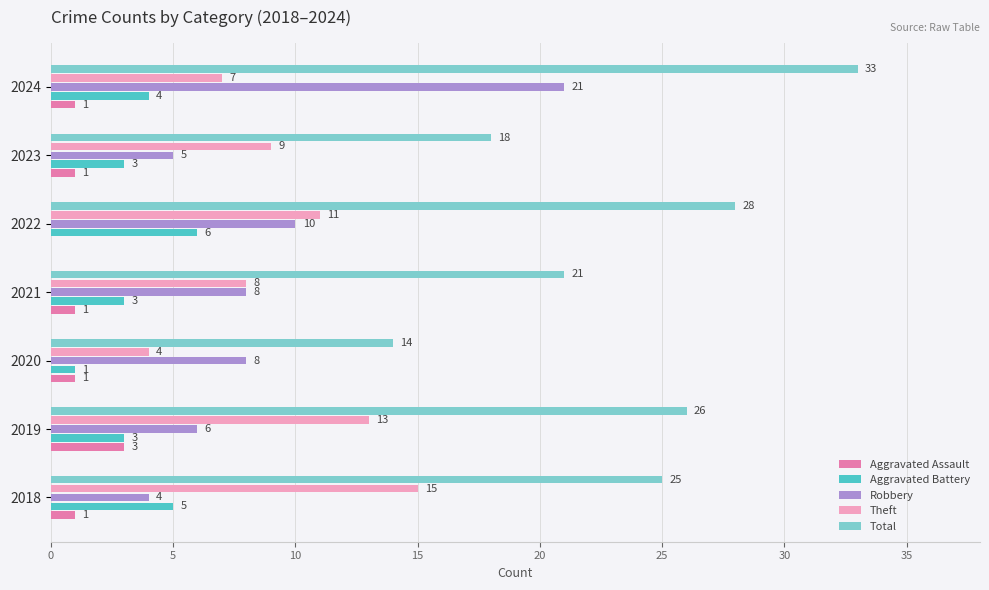

How many data points does each series have?

7